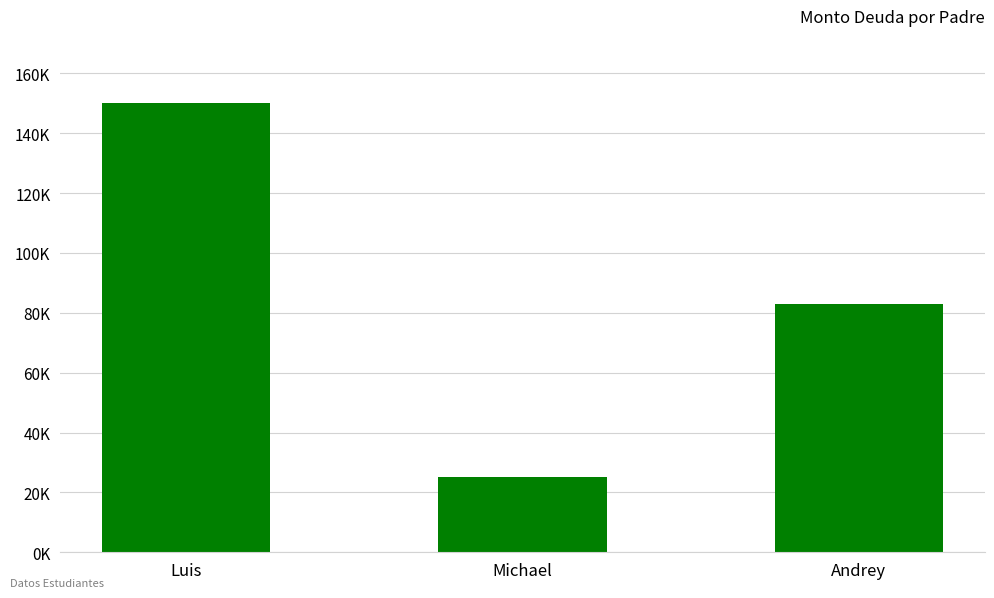

What value does the data have at Luis, to the nearest 50?

150000